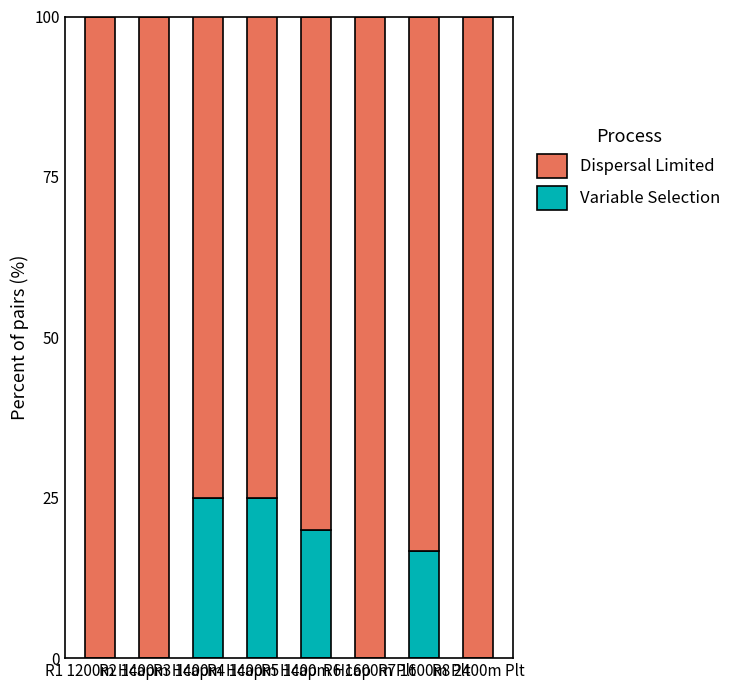

At which label does Variable Selection first exceed 16?

R3 1400m Hcap